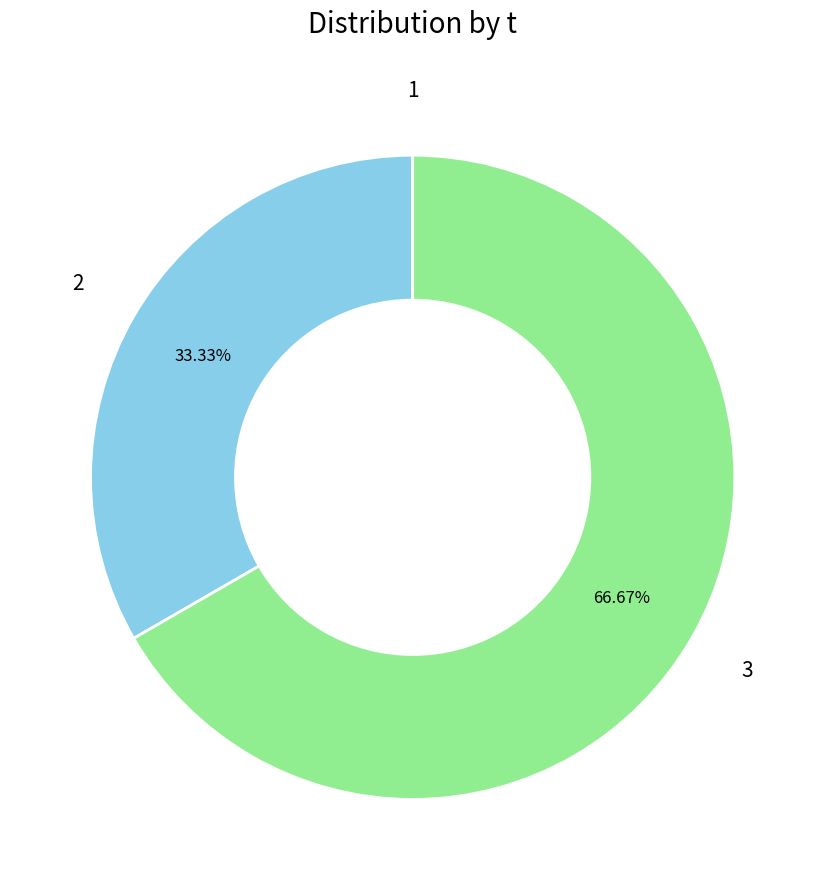

Does any single category account for the majority?

Yes